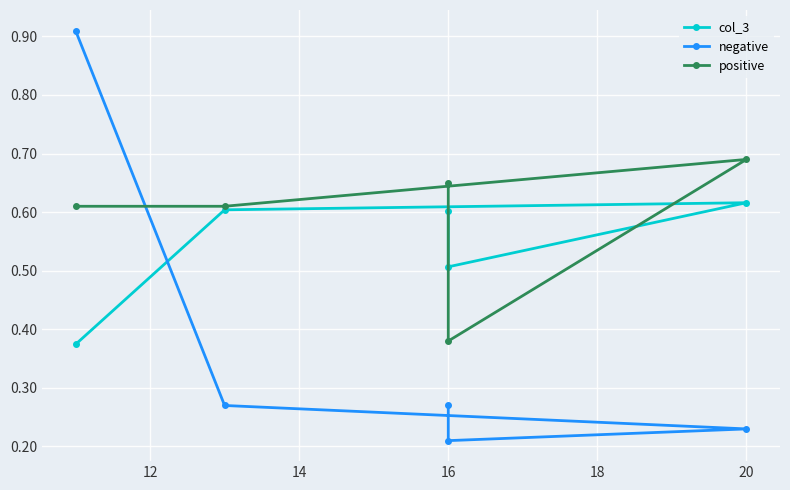

At 16, list the series in order from largest to smallest.

positive, col_3, negative